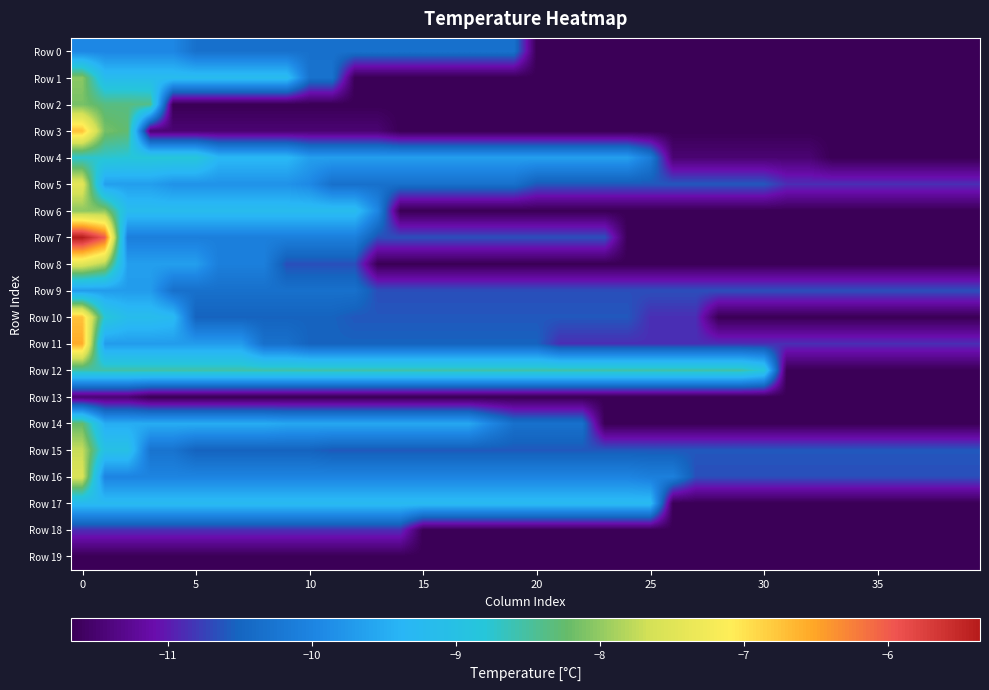

Reading right to left, list all the values displayed in this chart.

Row 0: -11.7	-11.7	-11.7	-11.7	-11.7	-11.7	-11.7	-11.7	-11.7	-11.7	-11.7	-11.7	-11.7	-11.7	-11.7	-11.7	-11.7	-11.7	-11.7	-11.7	-10.3	-10.3	-10.3	-10.3	-10.3	-10.3	-10.3	-10.3	-10.3	-10.3	-10.3	-10.3	-10.3	-10.3	-10.3	-10.0	-10.0	-10.0	-10.0	-10.0
Row 1: -11.7	-11.7	-11.7	-11.7	-11.7	-11.7	-11.7	-11.7	-11.7	-11.7	-11.7	-11.7	-11.7	-11.7	-11.7	-11.7	-11.7	-11.7	-11.7	-11.7	-11.7	-11.7	-11.7	-11.7	-11.7	-11.7	-11.7	-11.7	-10.3	-10.3	-9.2	-9.2	-9.2	-9.2	-9.2	-9.2	-9.2	-9.2	-9.2	-8.0
Row 2: -11.7	-11.7	-11.7	-11.7	-11.7	-11.7	-11.7	-11.7	-11.7	-11.7	-11.7	-11.7	-11.7	-11.7	-11.7	-11.7	-11.7	-11.7	-11.7	-11.7	-11.7	-11.7	-11.7	-11.7	-11.7	-11.7	-11.7	-11.7	-11.7	-11.7	-11.7	-11.7	-11.7	-11.7	-11.7	-11.7	-8.4	-8.4	-8.4	-8.1
Row 3: -11.7	-11.7	-11.7	-11.7	-11.7	-11.7	-11.7	-11.7	-11.7	-11.7	-11.7	-11.7	-11.7	-11.7	-11.7	-11.7	-11.7	-11.7	-11.7	-11.7	-11.7	-11.7	-11.7	-11.7	-11.7	-11.7	-11.5	-11.5	-11.5	-11.5	-11.5	-11.5	-11.5	-11.5	-11.5	-11.5	-11.5	-8.3	-8.1	-6.7
Row 4: -11.7	-11.7	-11.7	-11.7	-11.7	-11.7	-11.7	-11.5	-11.5	-11.5	-11.5	-11.5	-11.5	-11.5	-10.1	-9.7	-9.7	-9.7	-9.7	-9.7	-9.7	-9.7	-9.7	-9.7	-9.7	-9.7	-9.7	-9.7	-9.7	-9.7	-9.3	-9.3	-9.3	-9.3	-8.8	-8.8	-8.8	-8.8	-8.7	-8.7
Row 5: -10.9	-10.9	-10.9	-10.9	-10.9	-10.9	-10.9	-10.9	-10.9	-10.6	-10.6	-10.6	-10.6	-10.6	-10.6	-10.6	-10.6	-10.6	-10.6	-10.6	-10.3	-10.3	-10.3	-10.3	-10.3	-10.3	-10.3	-10.3	-10.3	-9.9	-9.8	-9.8	-9.8	-9.8	-9.8	-9.8	-9.7	-9.7	-9.7	-7.4
Row 6: -11.7	-11.7	-11.7	-11.7	-11.7	-11.7	-11.7	-11.7	-11.7	-11.7	-11.7	-11.7	-11.7	-11.7	-11.7	-11.7	-11.7	-11.7	-11.7	-11.7	-11.7	-11.7	-11.7	-11.7	-11.7	-11.7	-10.0	-9.2	-9.2	-9.2	-9.2	-9.2	-9.2	-9.2	-9.2	-9.2	-9.2	-9.2	-8.0	-8.0
Row 7: -11.7	-11.7	-11.7	-11.7	-11.7	-11.7	-11.7	-11.7	-11.7	-11.7	-11.7	-11.7	-11.7	-11.7	-11.7	-11.7	-10.7	-10.7	-10.7	-10.7	-10.7	-10.7	-10.7	-10.7	-10.7	-10.7	-10.7	-10.1	-10.1	-10.1	-10.1	-10.1	-10.1	-10.1	-10.1	-10.1	-10.1	-10.1	-6.0	-5.4
Row 8: -11.7	-11.7	-11.7	-11.7	-11.7	-11.7	-11.7	-11.7	-11.7	-11.7	-11.7	-11.7	-11.7	-11.7	-11.7	-11.7	-11.7	-11.7	-11.7	-11.7	-11.7	-11.7	-11.7	-11.7	-11.7	-11.7	-11.7	-10.7	-10.7	-10.7	-10.7	-10.1	-10.1	-10.1	-9.7	-9.7	-9.7	-9.7	-7.8	-7.5
Row 9: -10.7	-10.7	-10.7	-10.7	-10.7	-10.7	-10.7	-10.7	-10.7	-10.7	-10.7	-10.7	-10.7	-10.7	-10.7	-10.7	-10.7	-10.7	-10.7	-10.7	-10.7	-10.7	-10.7	-10.7	-10.7	-10.7	-10.7	-10.3	-10.3	-10.3	-10.3	-10.3	-10.3	-10.3	-10.3	-10.3	-9.7	-9.7	-9.7	-9.7
Row 10: -11.7	-11.7	-11.7	-11.7	-11.7	-11.7	-11.7	-11.7	-11.7	-11.7	-11.7	-11.7	-10.9	-10.9	-10.9	-10.6	-10.6	-10.6	-10.6	-10.6	-10.6	-10.6	-10.6	-10.6	-10.6	-10.6	-10.6	-10.6	-10.5	-10.5	-10.5	-10.5	-10.5	-10.5	-10.5	-9.2	-9.1	-9.1	-8.8	-6.7
Row 11: -10.9	-10.9	-10.9	-10.9	-10.9	-10.9	-10.9	-10.9	-10.9	-10.9	-10.9	-10.9	-10.9	-10.9	-10.9	-10.9	-10.9	-10.9	-10.9	-10.5	-10.5	-10.5	-10.5	-10.5	-10.5	-10.5	-10.5	-10.5	-10.5	-10.5	-10.3	-10.3	-9.7	-9.7	-9.7	-9.7	-9.7	-9.7	-9.7	-6.5
Row 12: -11.7	-11.7	-11.7	-11.7	-11.7	-11.7	-11.7	-11.7	-11.7	-8.8	-8.6	-8.6	-8.6	-8.6	-8.6	-8.6	-8.6	-8.6	-8.6	-8.6	-8.6	-8.6	-8.6	-8.6	-8.6	-8.6	-8.6	-8.6	-8.6	-8.6	-8.6	-8.6	-8.6	-8.6	-8.6	-8.6	-8.6	-8.6	-8.6	-8.6
Row 13: -11.7	-11.7	-11.7	-11.7	-11.7	-11.7	-11.7	-11.7	-11.7	-11.7	-11.7	-11.7	-11.7	-11.7	-11.7	-11.7	-11.7	-11.7	-11.7	-11.7	-11.7	-11.7	-11.7	-11.7	-11.7	-11.7	-11.7	-11.7	-11.7	-11.7	-11.7	-11.7	-11.7	-11.7	-11.7	-11.7	-11.7	-11.5	-11.5	-11.5
Row 14: -11.7	-11.7	-11.7	-11.7	-11.7	-11.7	-11.7	-11.7	-11.7	-11.7	-11.7	-11.7	-11.7	-11.7	-11.7	-11.7	-11.7	-10.3	-10.3	-10.3	-10.3	-10.0	-9.5	-9.5	-9.5	-9.5	-9.5	-9.5	-9.5	-9.5	-9.5	-9.5	-9.5	-9.5	-9.5	-9.5	-9.5	-9.5	-9.5	-8.2
Row 15: -10.6	-10.6	-10.6	-10.6	-10.6	-10.6	-10.6	-10.6	-10.6	-10.6	-10.6	-10.6	-10.6	-10.6	-10.6	-10.6	-10.6	-10.6	-10.6	-10.6	-10.6	-10.6	-10.6	-10.6	-10.6	-10.6	-10.6	-10.6	-10.6	-10.5	-10.5	-10.5	-10.5	-10.5	-10.5	-10.3	-10.3	-9.0	-9.0	-7.7
Row 16: -10.7	-10.7	-10.7	-10.7	-10.7	-10.7	-10.7	-10.7	-10.7	-10.7	-10.7	-10.7	-10.7	-10.1	-10.1	-10.0	-10.0	-10.0	-10.0	-10.0	-10.0	-10.0	-10.0	-10.0	-10.0	-10.0	-10.0	-10.0	-10.0	-10.0	-10.0	-10.0	-10.0	-10.0	-10.0	-10.0	-10.0	-10.0	-10.0	-7.6
Row 17: -11.7	-11.7	-11.7	-11.7	-11.7	-11.7	-11.7	-11.7	-11.7	-11.7	-11.7	-11.7	-11.7	-11.7	-9.2	-9.2	-9.2	-9.2	-9.2	-9.2	-9.2	-9.2	-9.2	-9.2	-9.2	-9.2	-9.2	-9.2	-9.2	-9.2	-9.2	-9.2	-9.2	-9.2	-9.2	-9.2	-9.2	-9.2	-9.2	-9.2
Row 18: -11.7	-11.7	-11.7	-11.7	-11.7	-11.7	-11.7	-11.7	-11.7	-11.7	-11.7	-11.7	-11.7	-11.7	-11.7	-11.7	-11.7	-11.7	-11.7	-11.7	-11.7	-11.7	-11.7	-11.7	-11.7	-10.9	-10.9	-10.9	-10.9	-10.9	-10.9	-10.9	-10.9	-10.9	-10.9	-10.9	-10.9	-10.9	-10.9	-10.9
Row 19: -11.7	-11.7	-11.7	-11.7	-11.7	-11.7	-11.7	-11.7	-11.7	-11.7	-11.7	-11.7	-11.7	-11.7	-11.7	-11.7	-11.7	-11.7	-11.7	-11.7	-11.7	-11.7	-11.7	-11.7	-11.7	-11.7	-11.7	-11.7	-11.7	-11.7	-11.7	-11.7	-11.7	-11.7	-11.7	-11.7	-11.7	-11.7	-11.7	-11.7